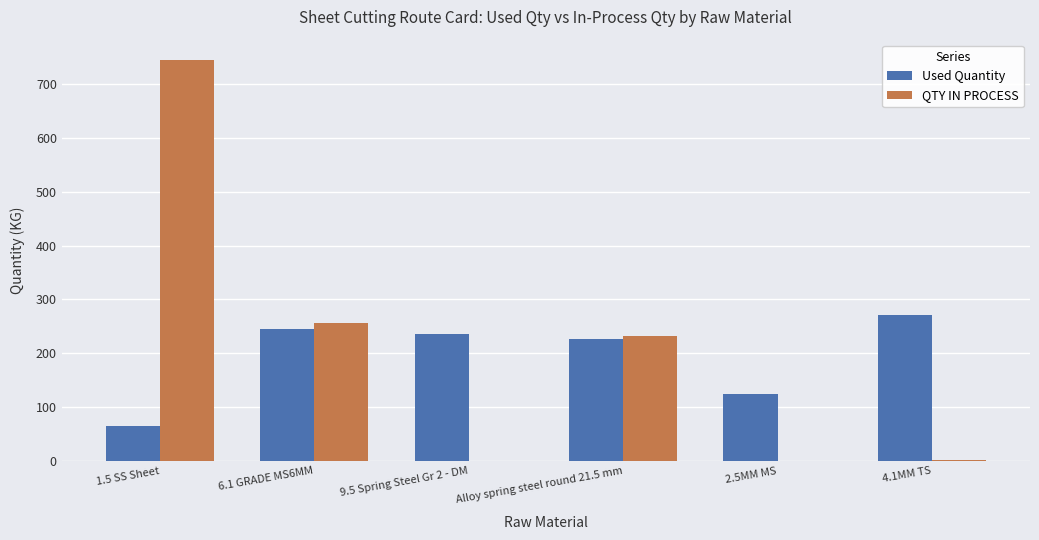

True or false: QTY IN PROCESS has a value of 745.9 at 1.5 SS Sheet.

True